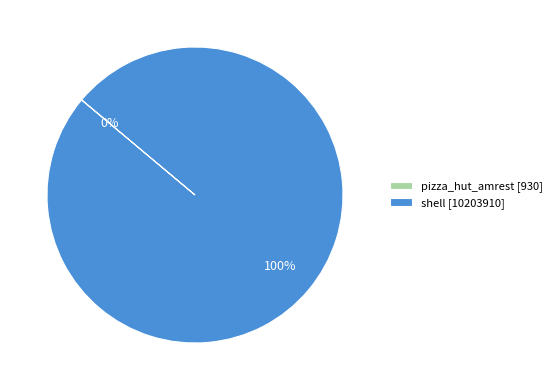

Which slice is the largest?

shell [10203910]